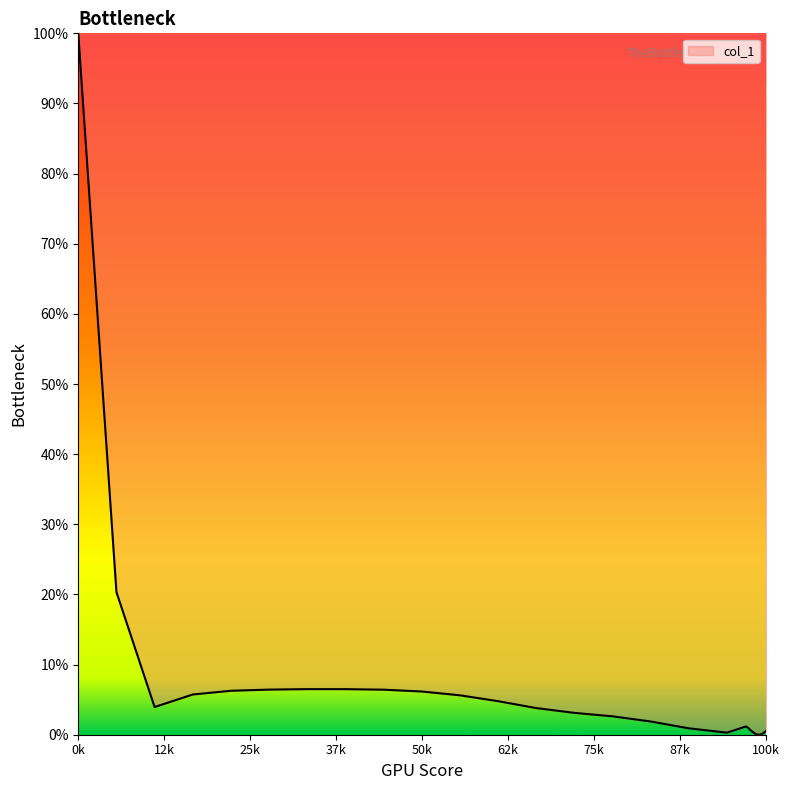

What is the maximum value shown in the chart?

100.0